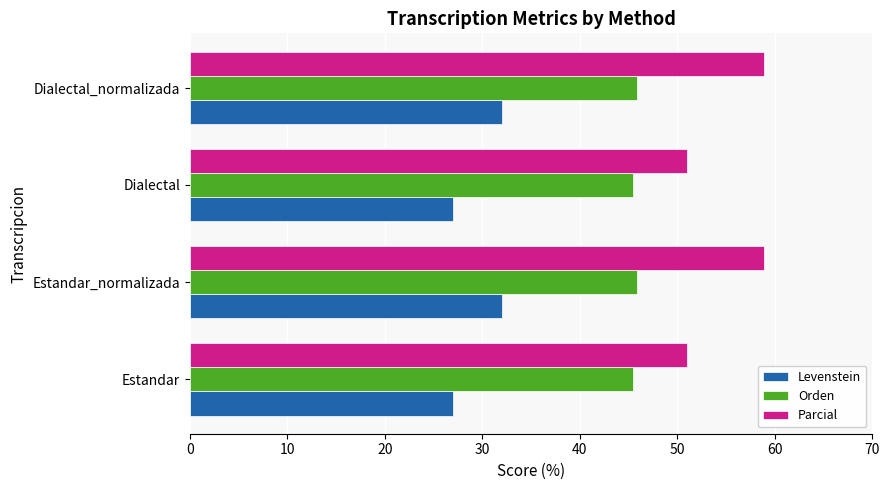

What is the greatest value displayed?

58.9